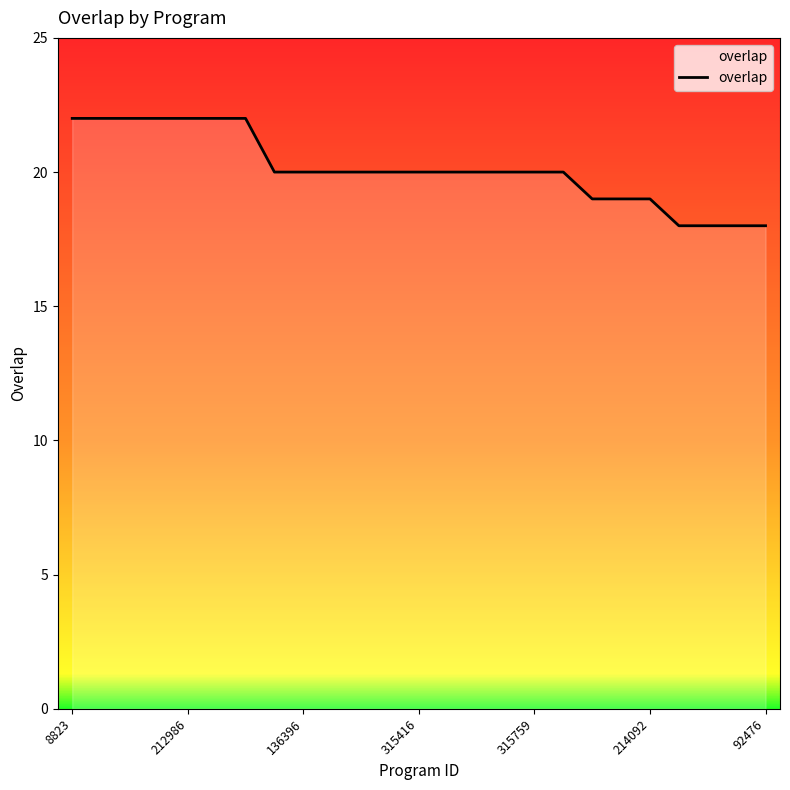

What is the sum of all values?

503